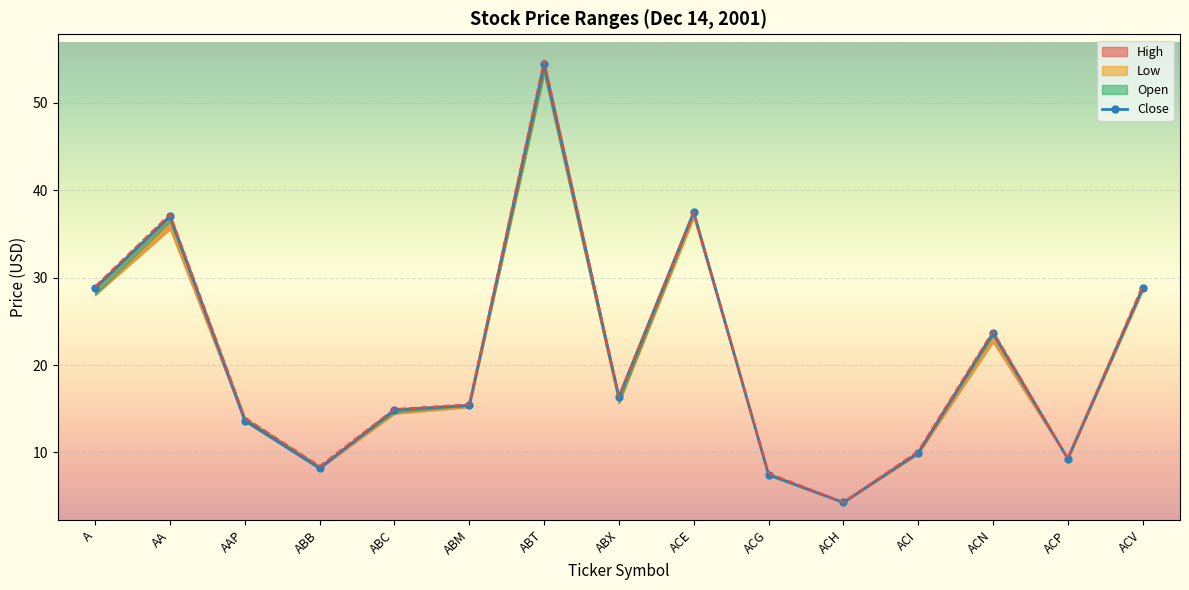

The chart shows a value of 37.5 at ACE. True or false?

True